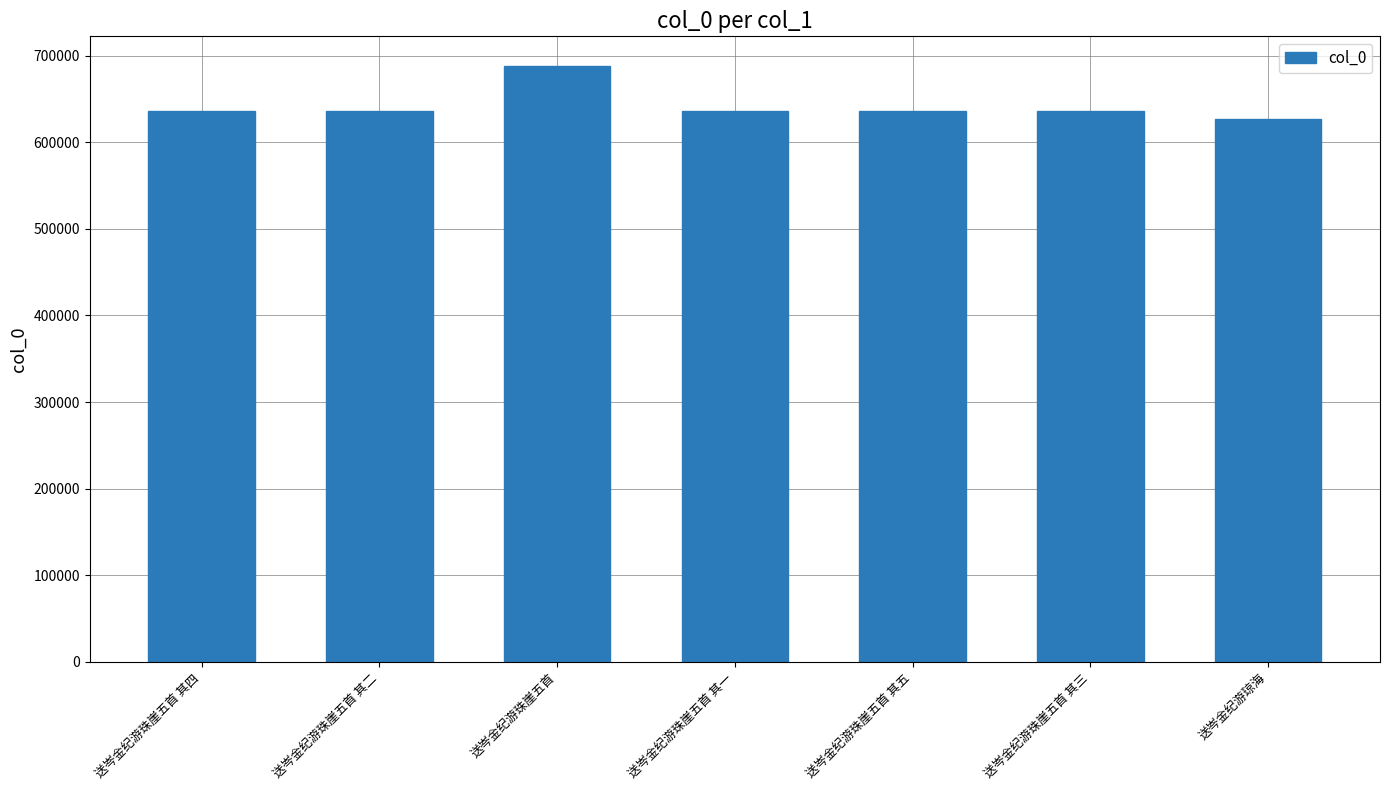

Which label corresponds to the largest value in the chart?

送岑金纪游珠崖五首